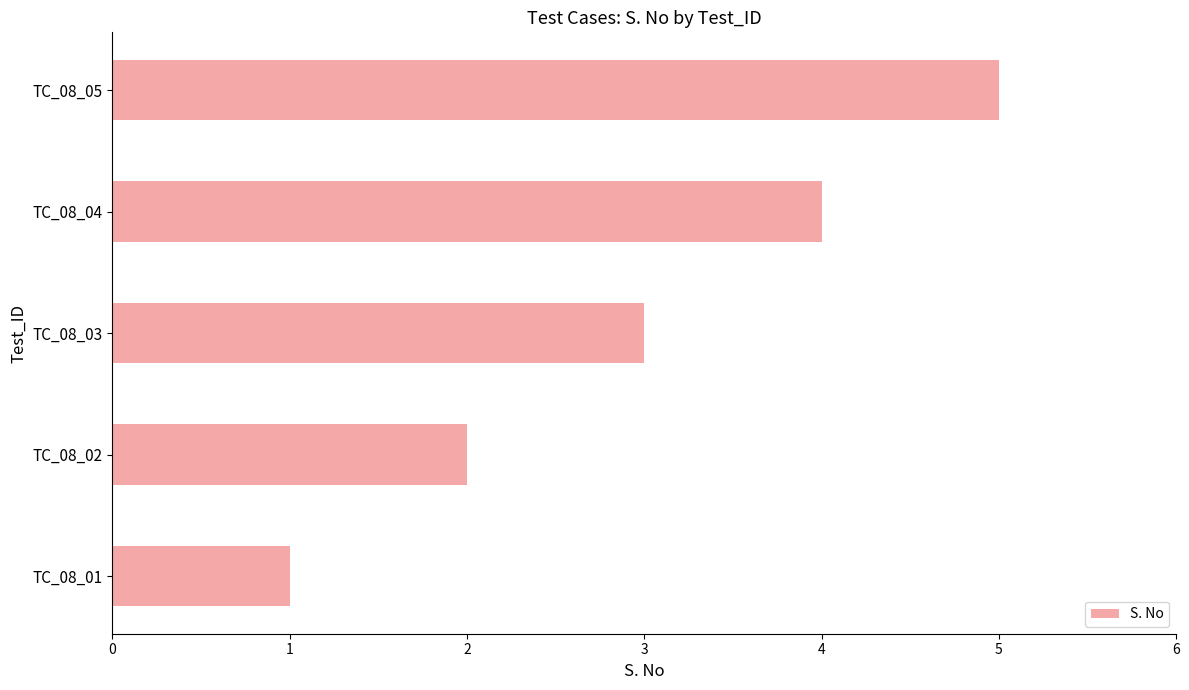

What is the difference between the maximum and minimum values?

4